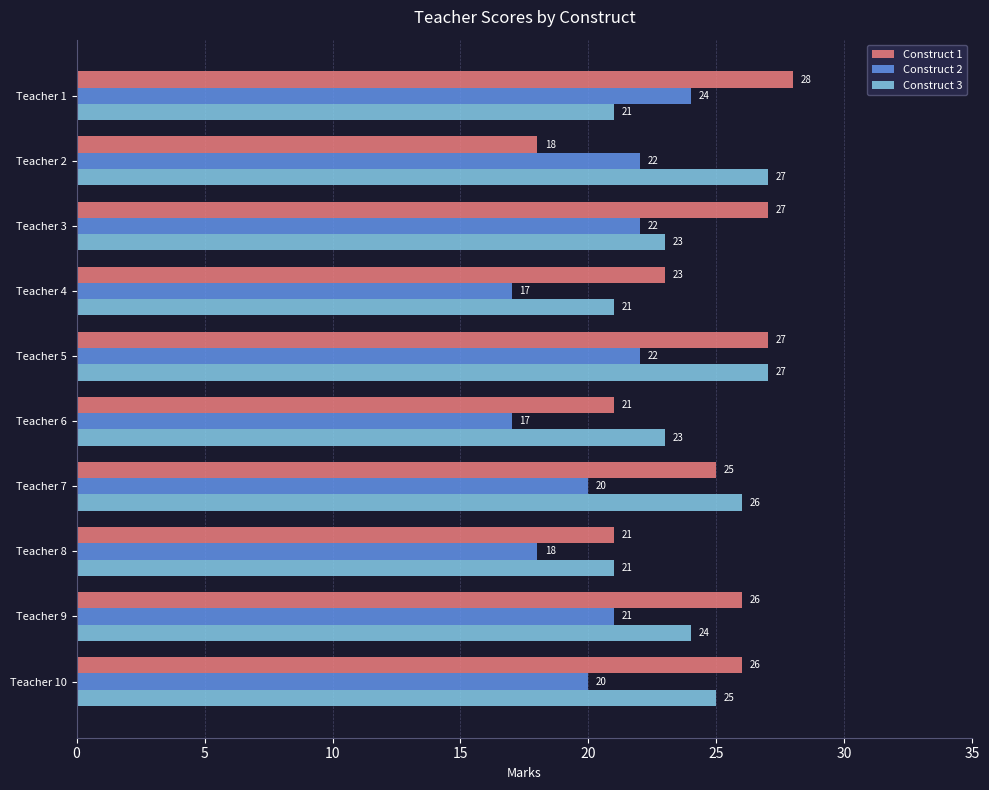

What are all the series names shown in the legend?

Construct 1, Construct 2, Construct 3